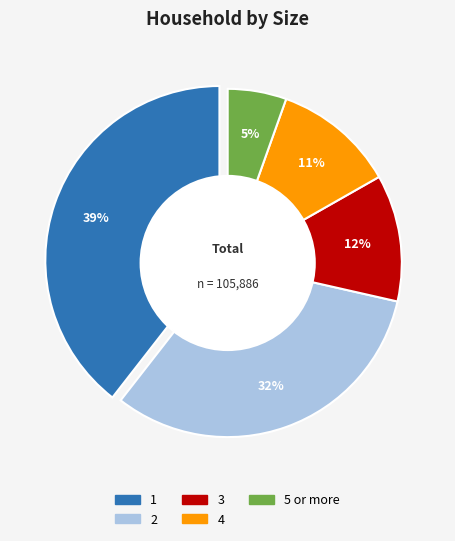

Count the number of slices in the pie.

5